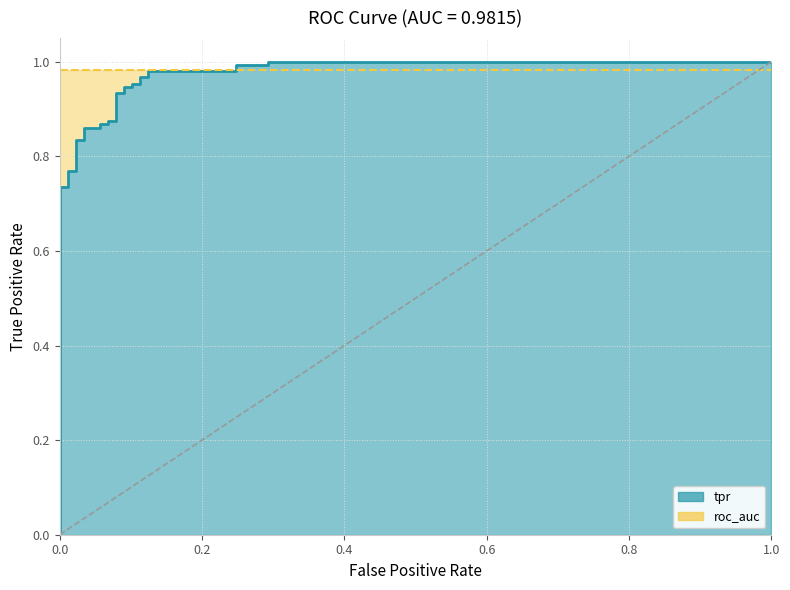

What is the value of the 26th point from the left?

1.0